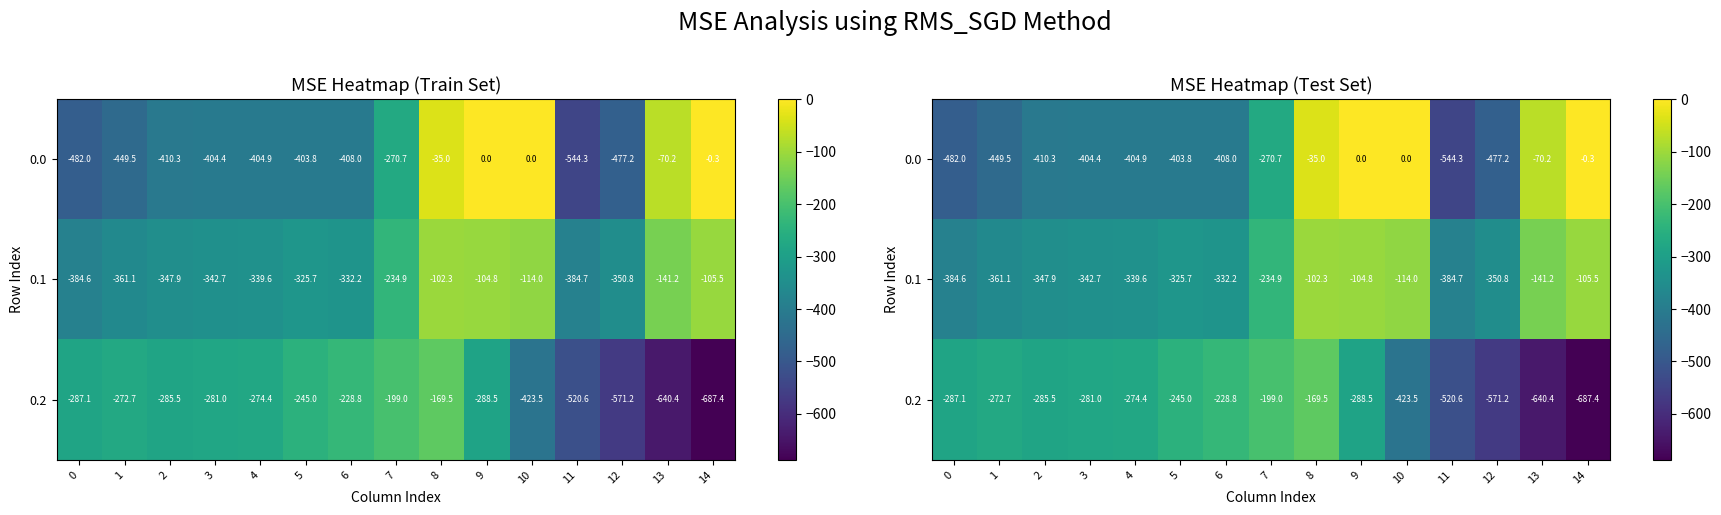

At which category is the sum across all series the highest?

8